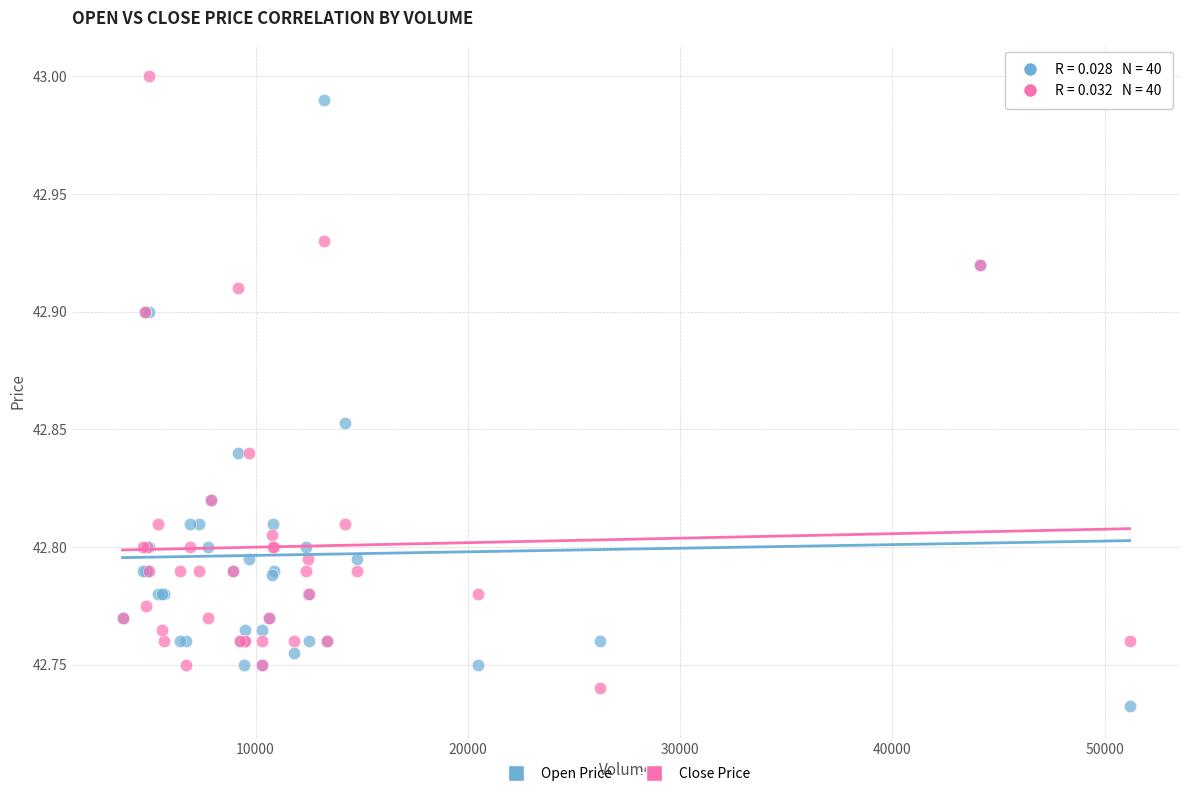

What is the X range (max minus min) for the scatter plot?

47438.0